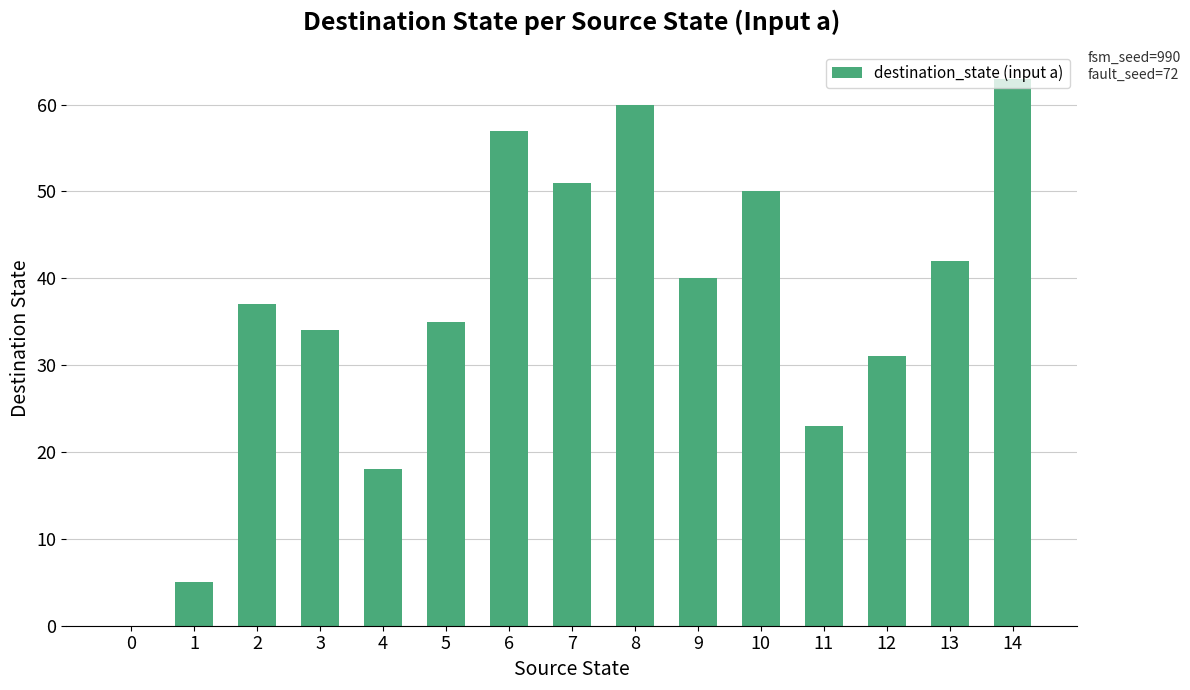

What is the sum of all values?

546